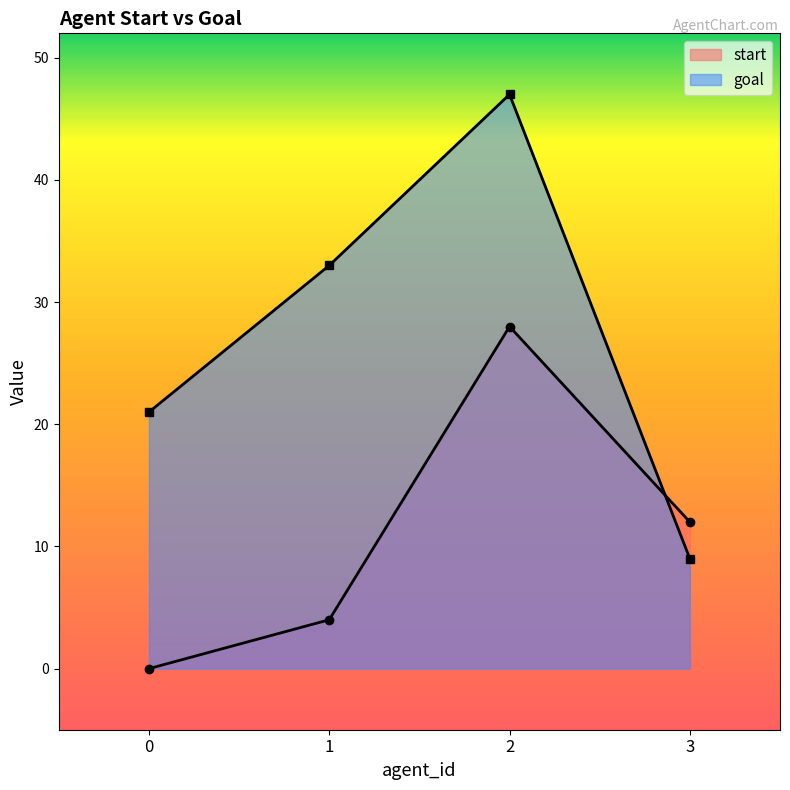

At which category does goal reach its first local peak?

2